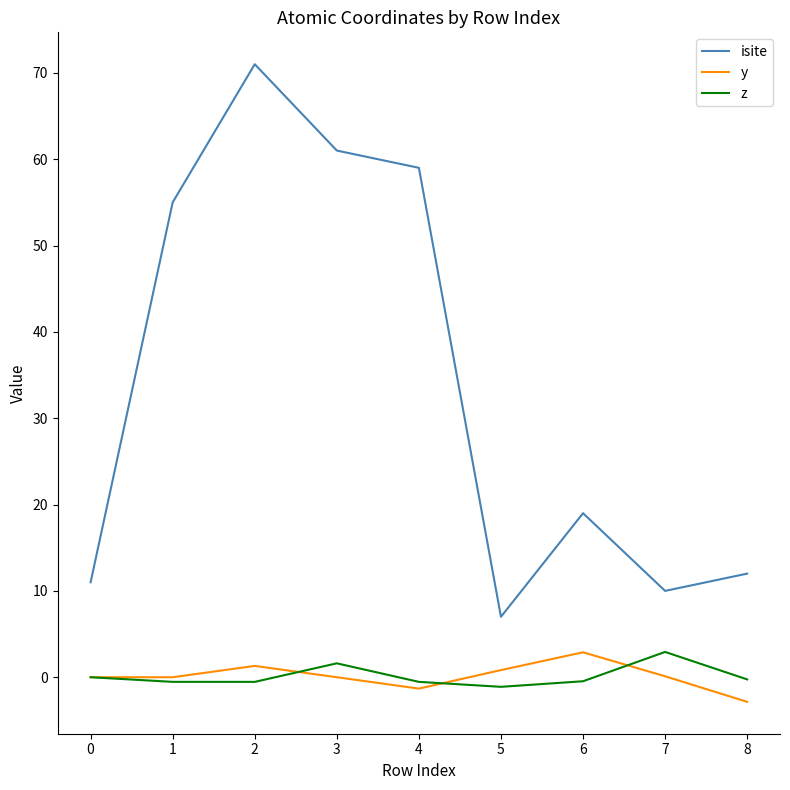

How many lines are shown in the chart?

3